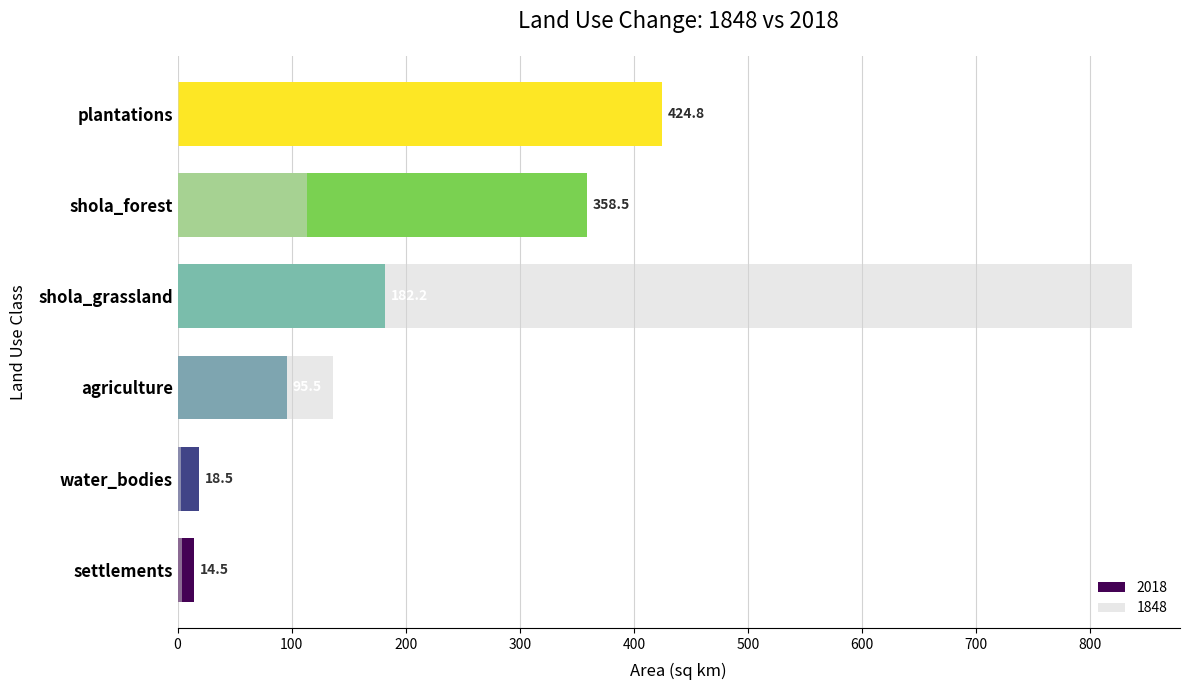

How many categories are shown in the chart?

6